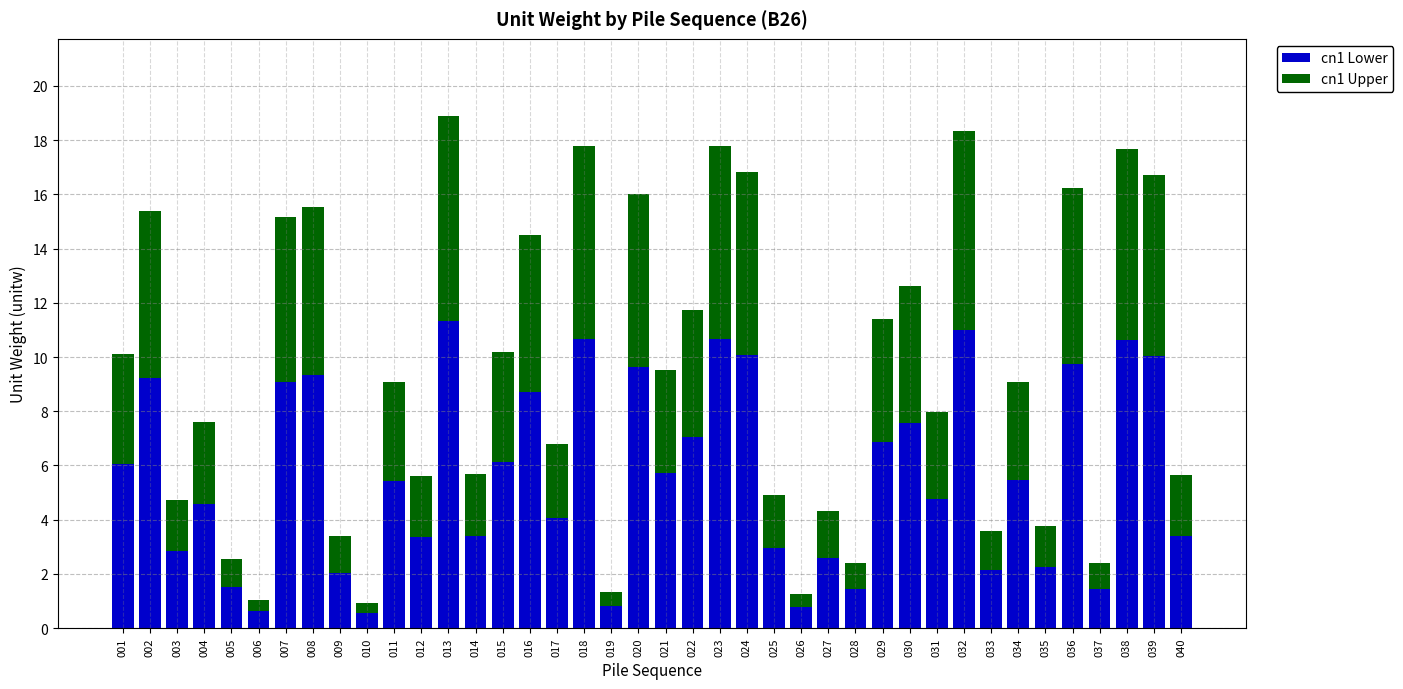

What is the total value across all series at 014?

5.7